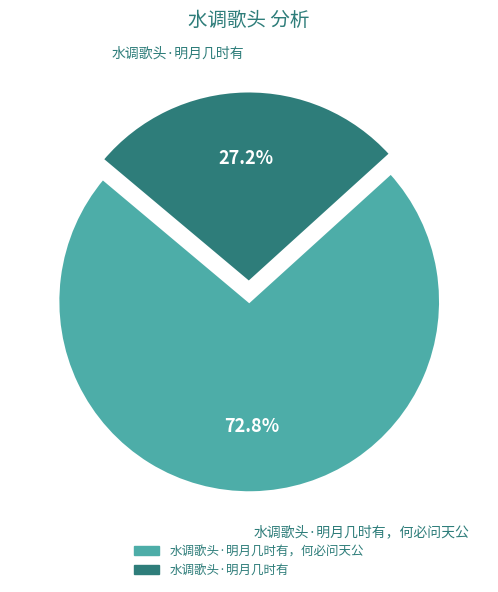

Is there any slice that represents more than half of the pie?

Yes